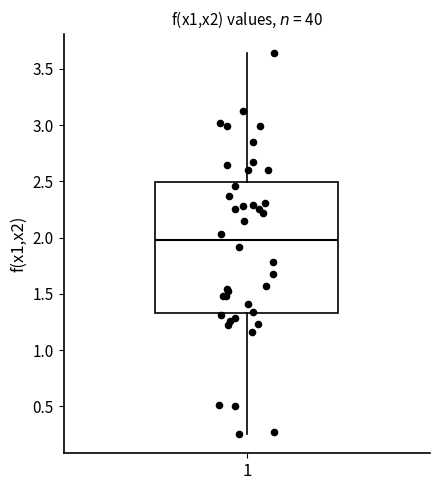

Where is the lower edge of the box at x = 1 on the y-axis? The values are not printed on the chart, so give them approximately, as read against the axis.

1.35